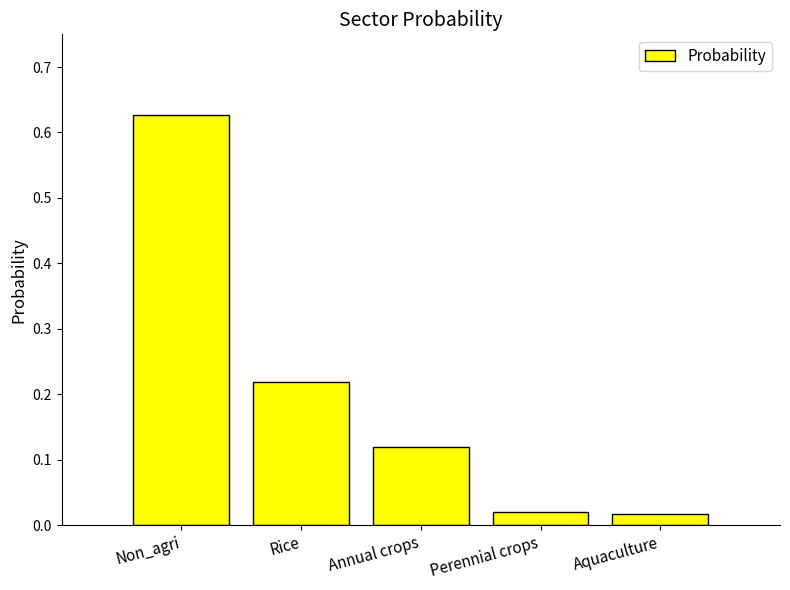

What is the sum of all values?

1.0